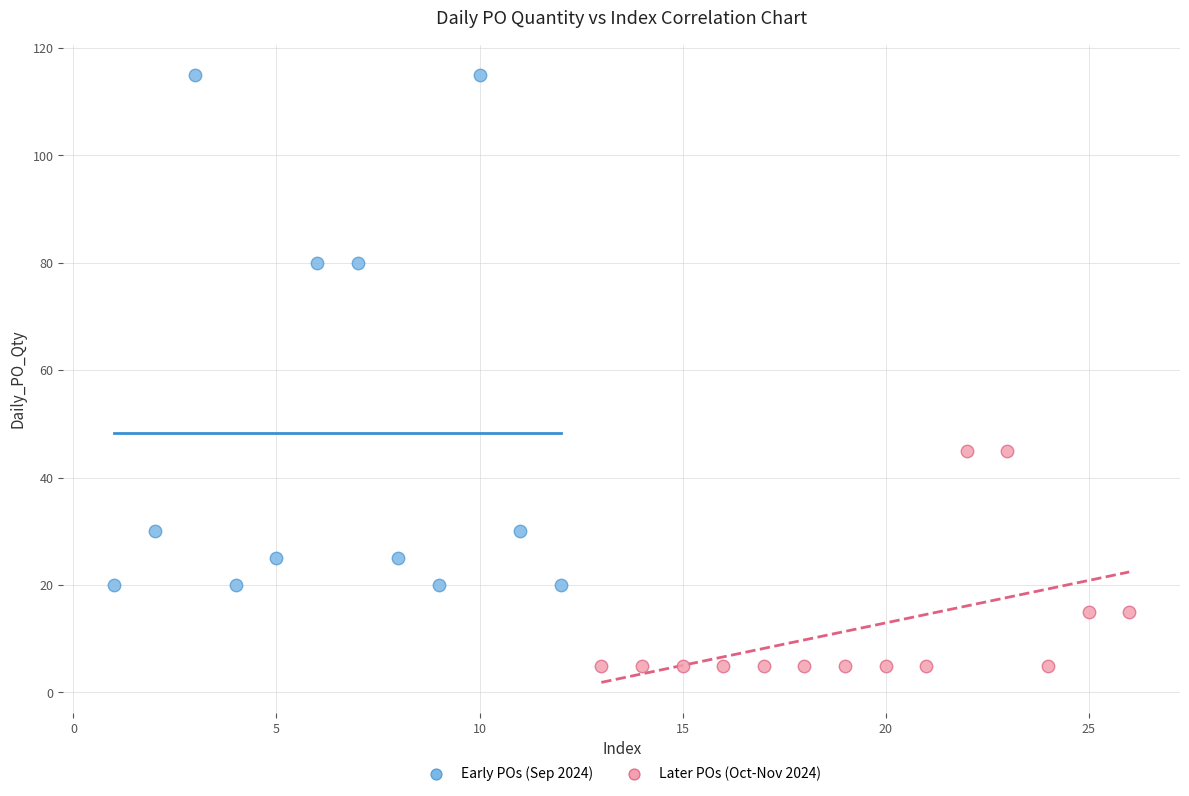

Which series reaches the maximum Y coordinate?

Early POs (Sep 2024)